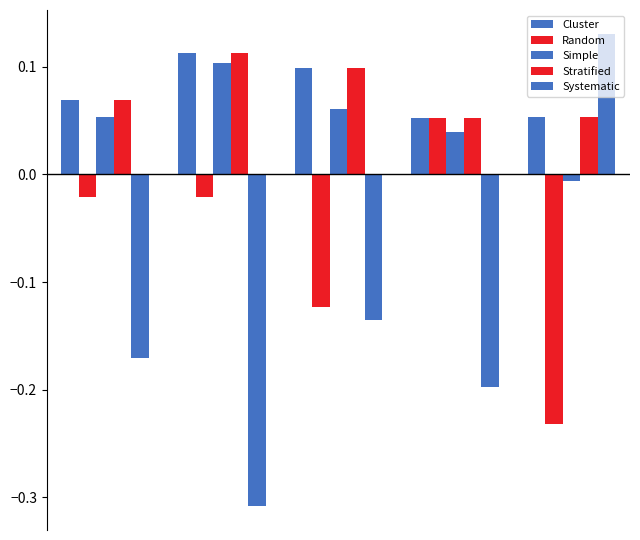

How many groups of bars are there?

5